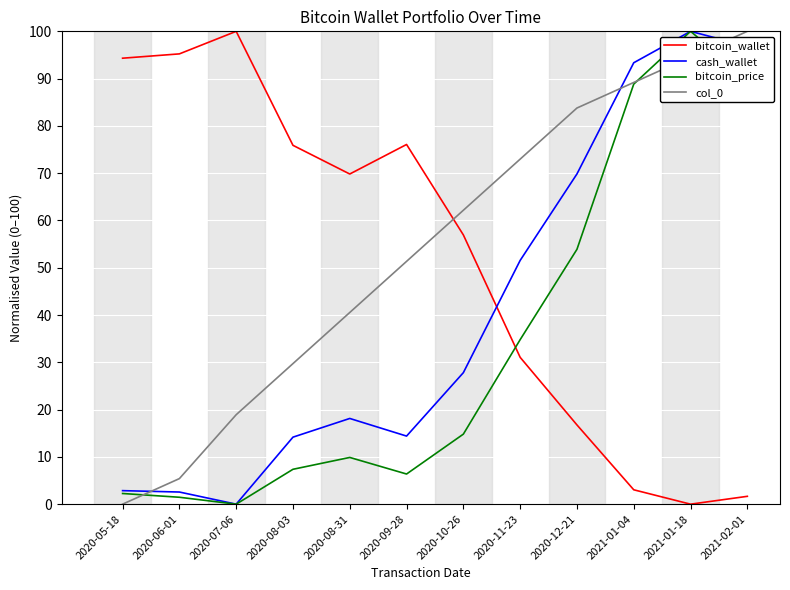

At how many categories does at least one series exceed 77?

7